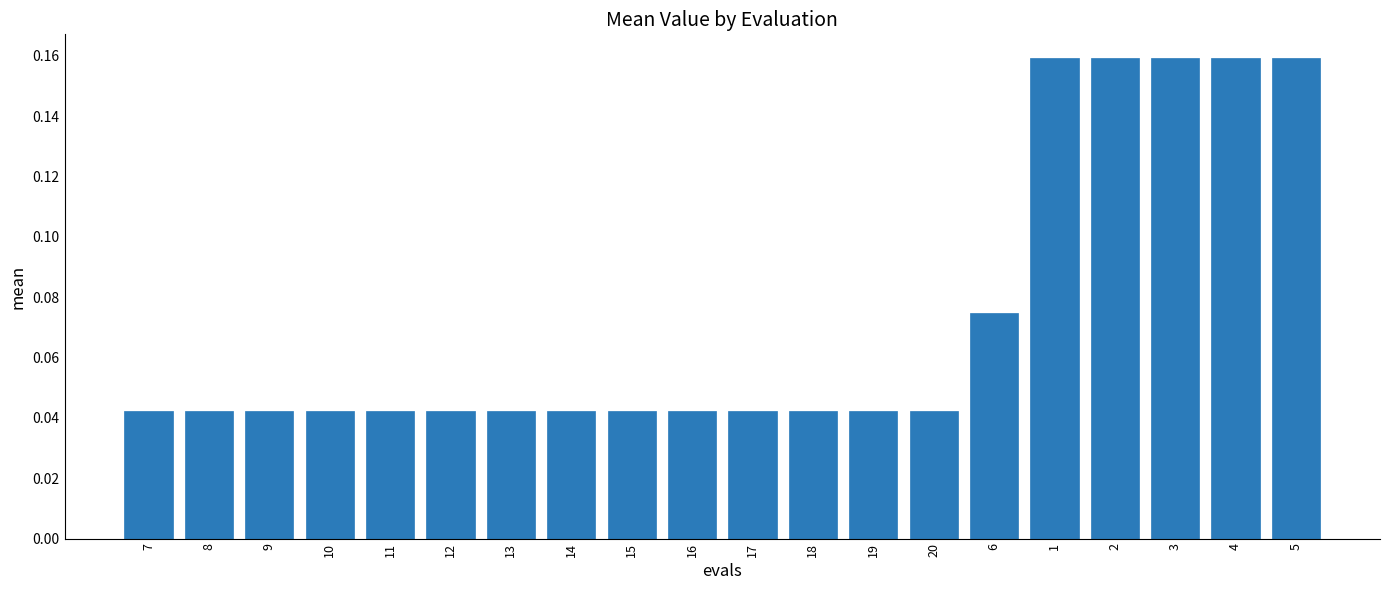

What is the label of the 18th bar from the right?

9